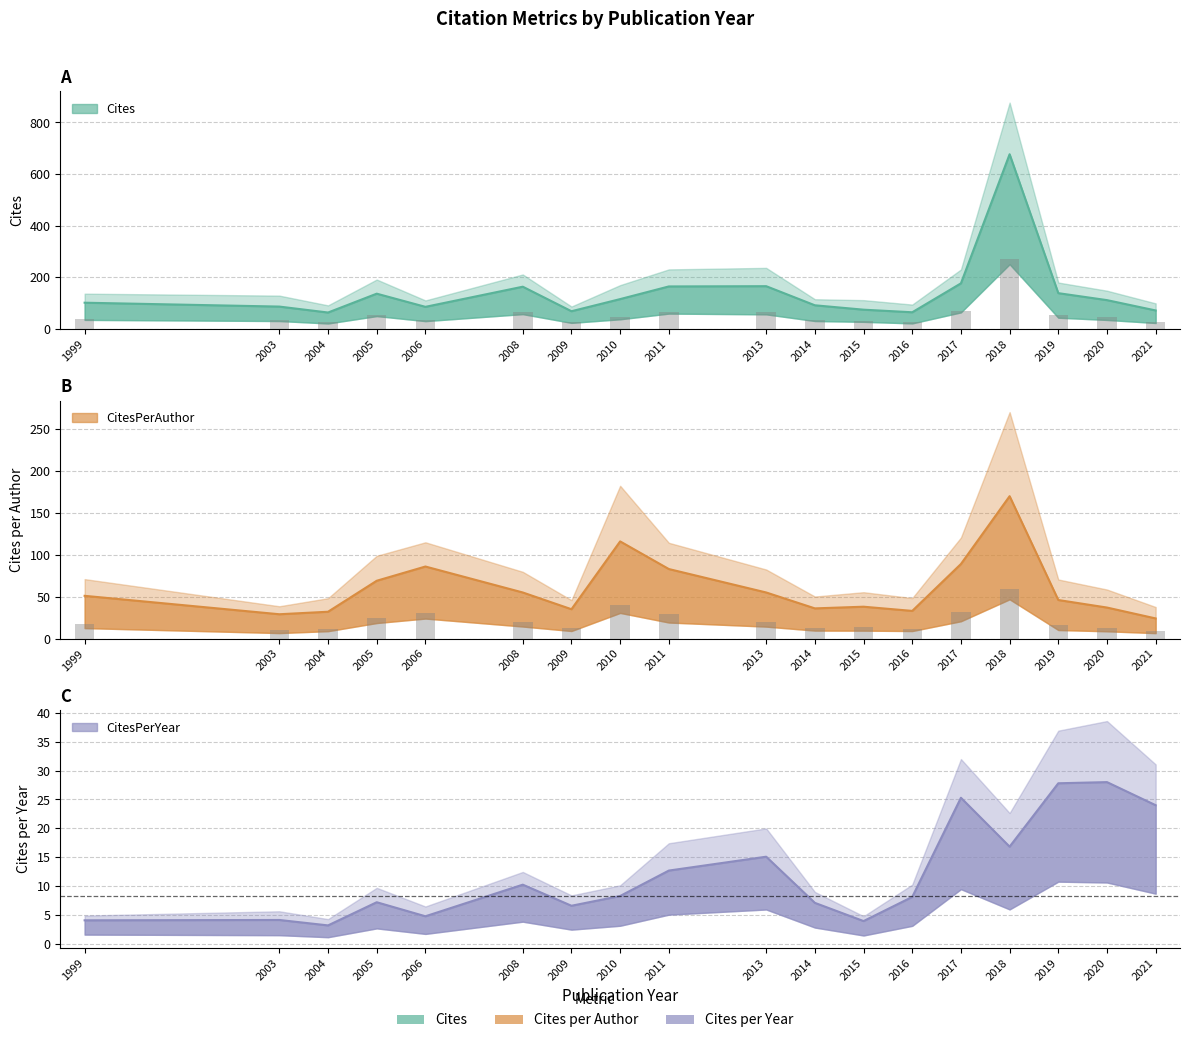

At how many categories does at least one series exceed 115?

8